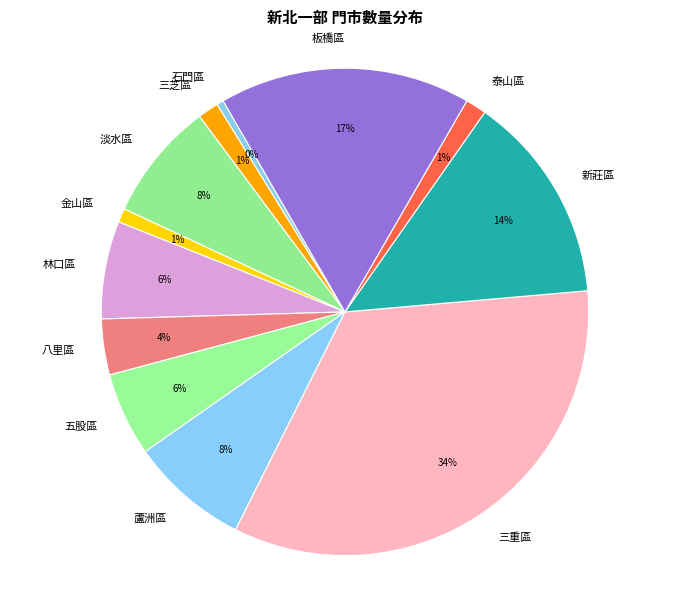

To the nearest percent, what is the difference between the 板橋區 and 新莊區 slice percentages?

3%